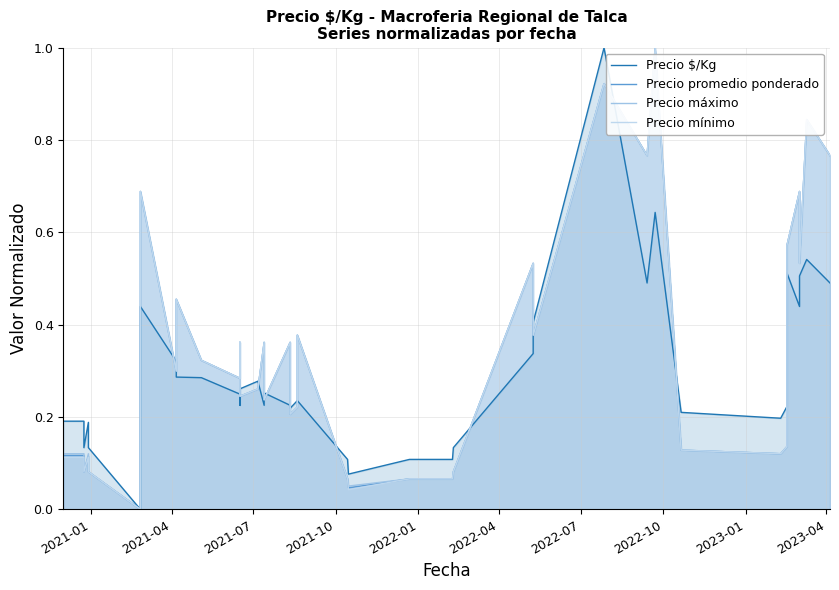

What position from the left is 2021-01?

1